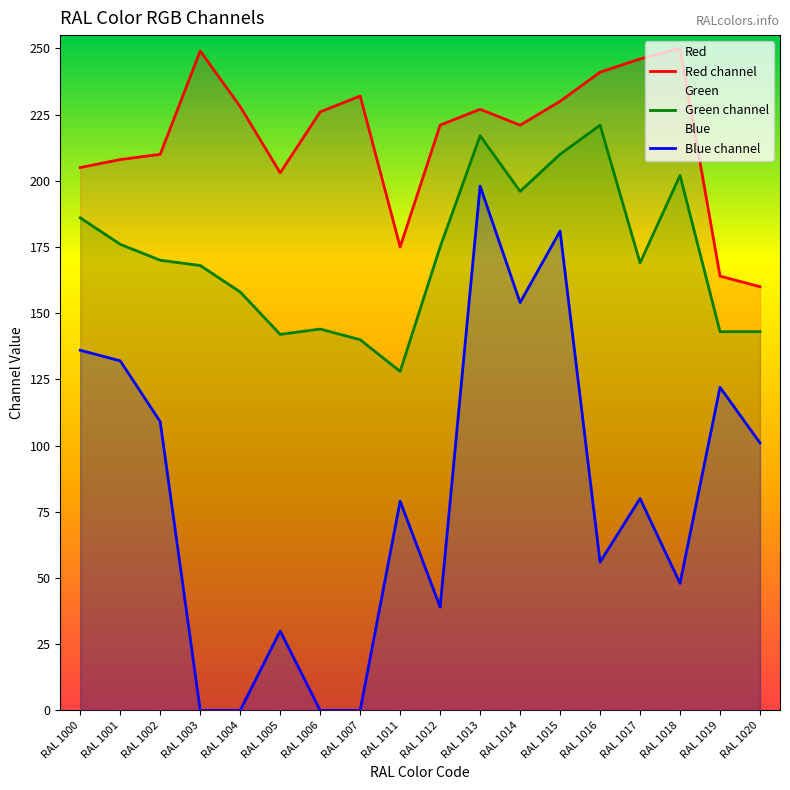

True or false: Blue channel and Red channel intersect in this chart.

False